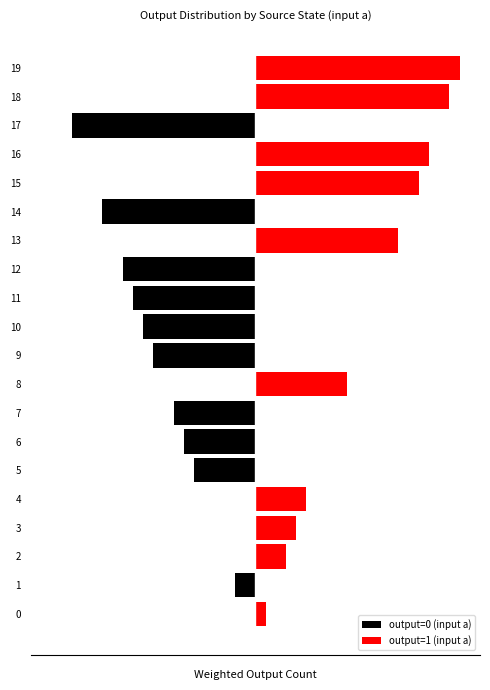

How many groups of bars are there?

20